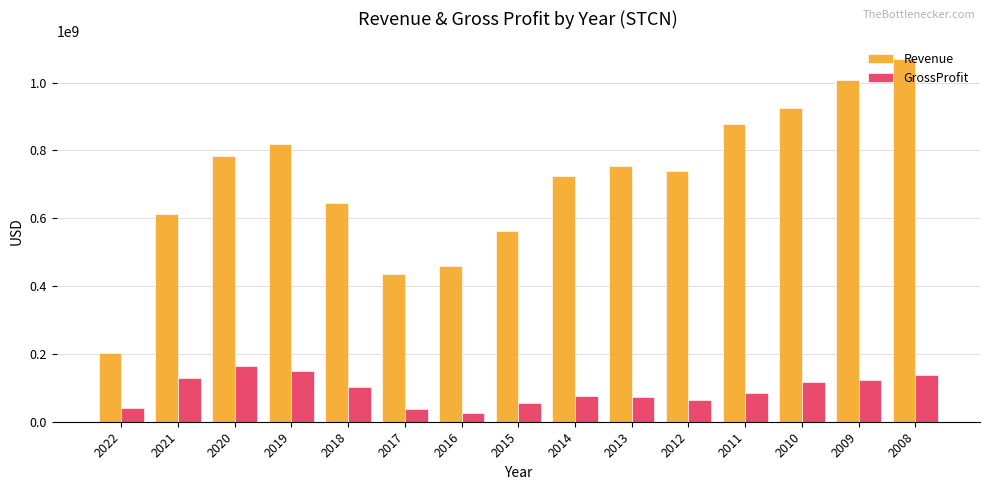

Which series has the largest total across all categories?

Revenue